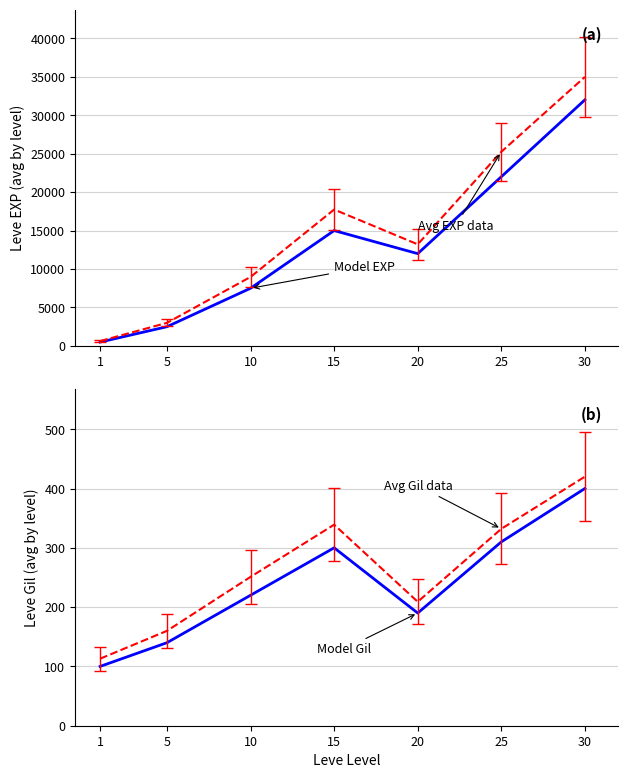

At which category does Avg Gil data reach its first local peak?

15